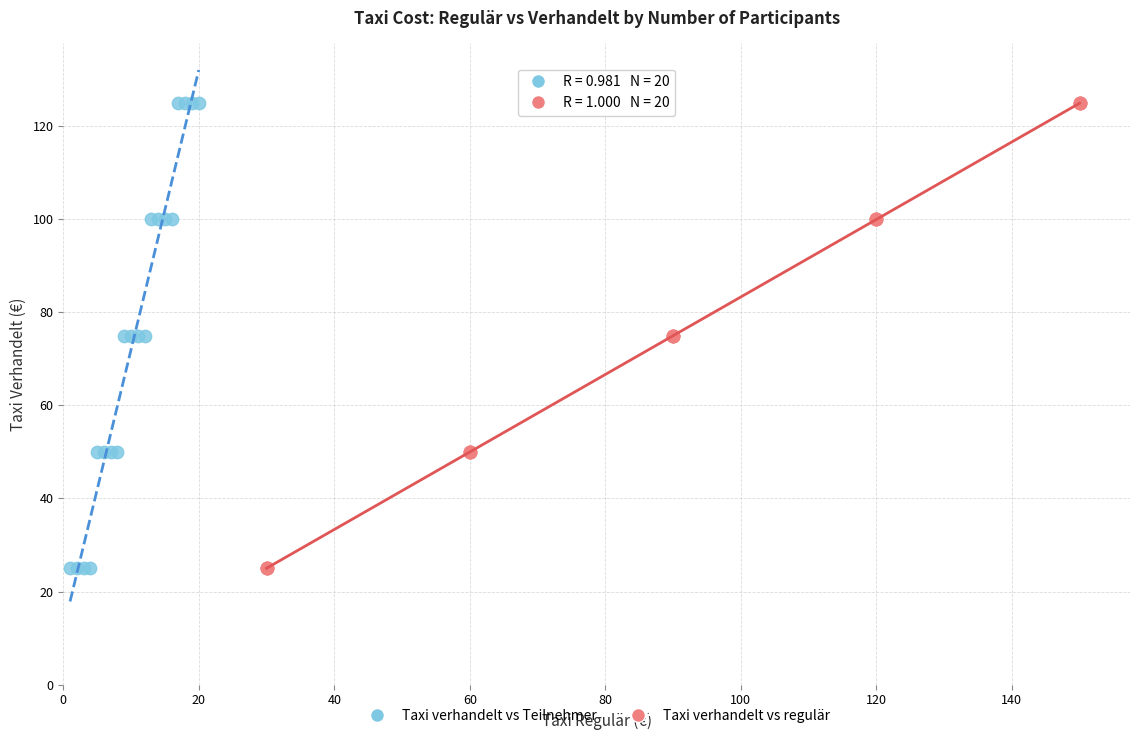

What are all the series names shown in the legend?

Taxi verhandelt vs Teilnehmer, Taxi verhandelt vs regulär